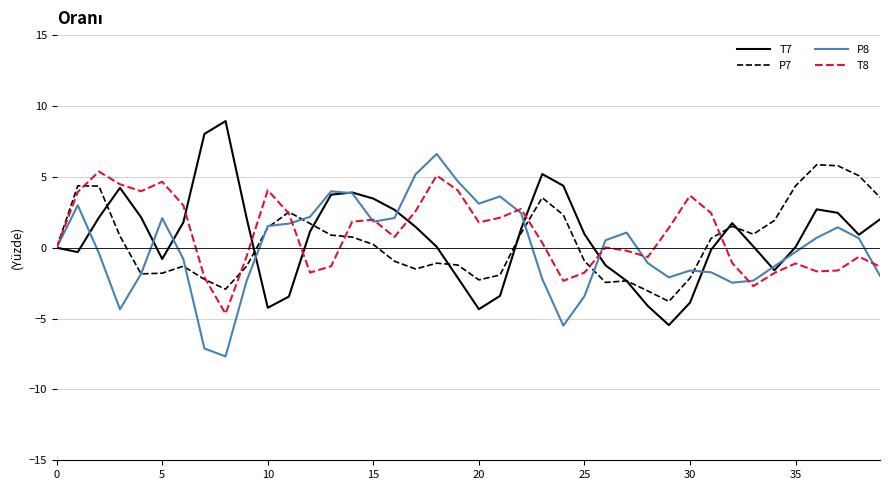

What is the minimum value shown in the chart?

-7.7